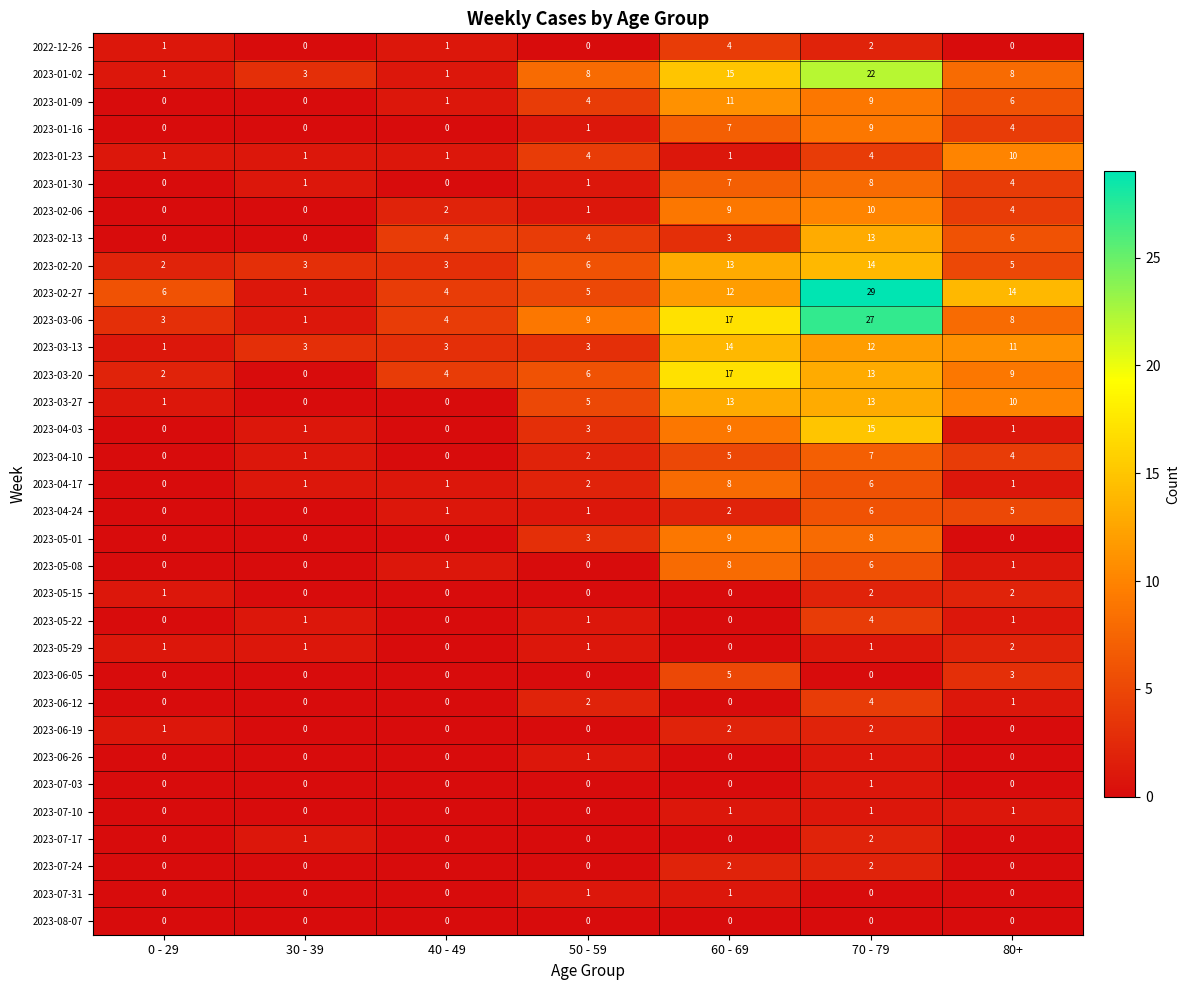

Between 40 - 49 and 70 - 79, which series saw the biggest shift?

2023-02-27